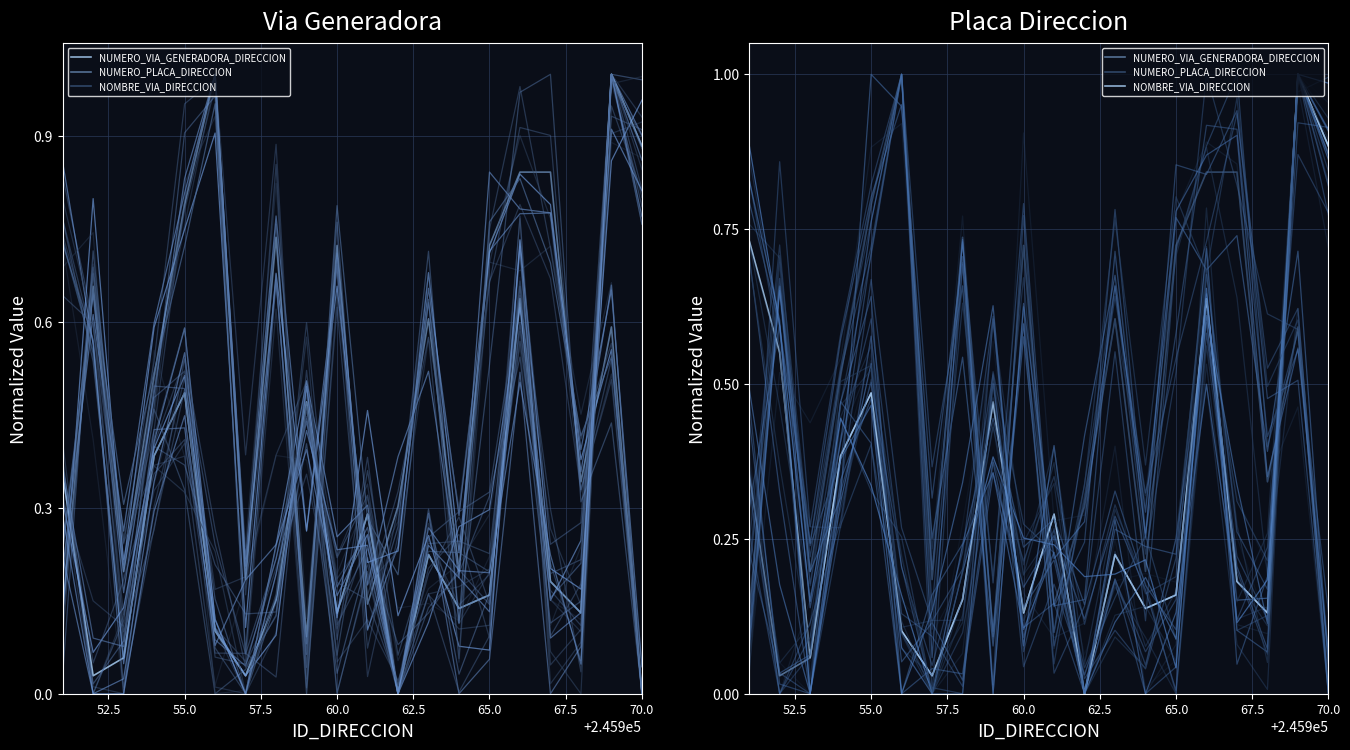

What is the difference between the maximum and second lowest values in the NUMERO_VIA_GENERADORA_DIRECCION series?

1.0